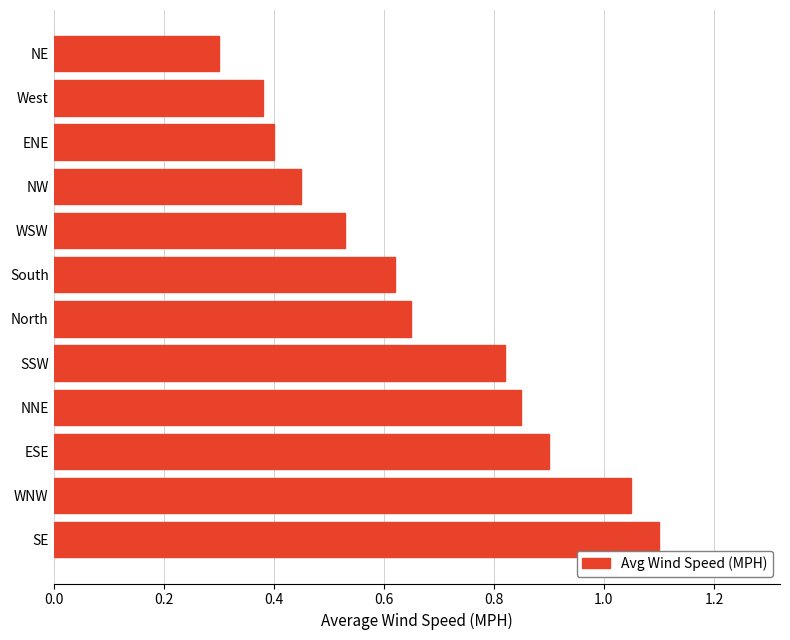

At which label is the value closest to 0?

NE